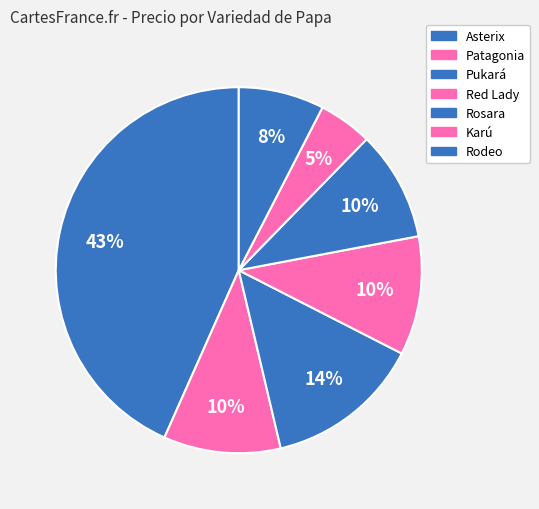

How many segments does this pie chart have?

7